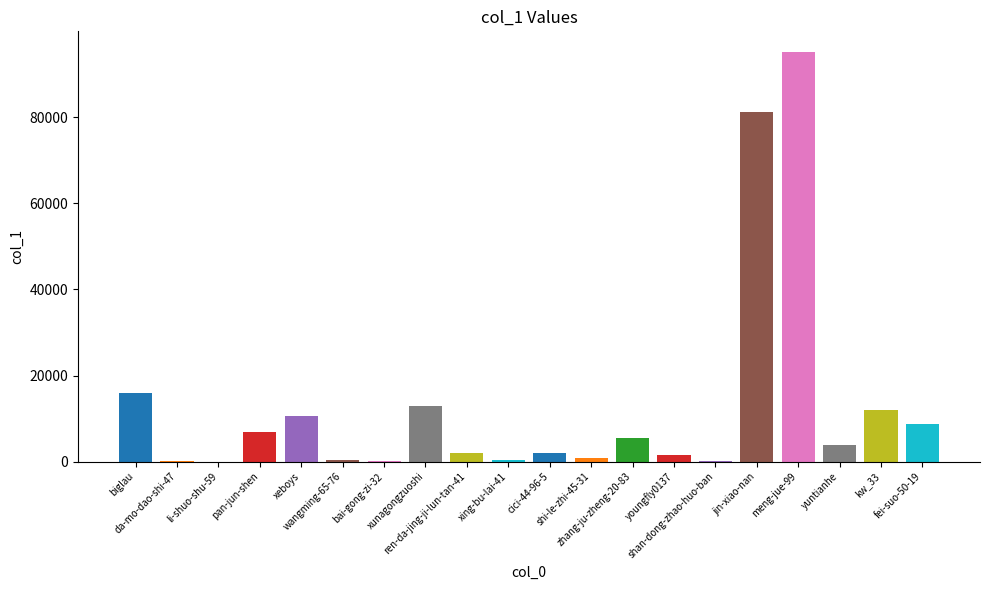

What is the sum of all values?

260312